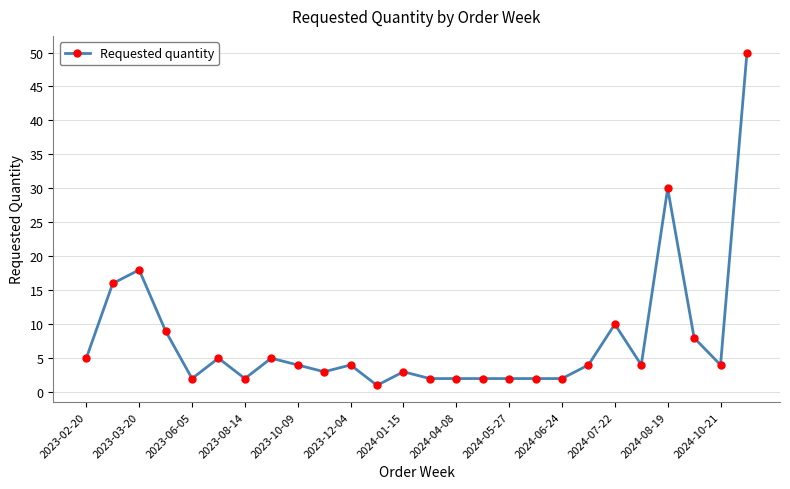

What is the maximum value shown in the chart?

50